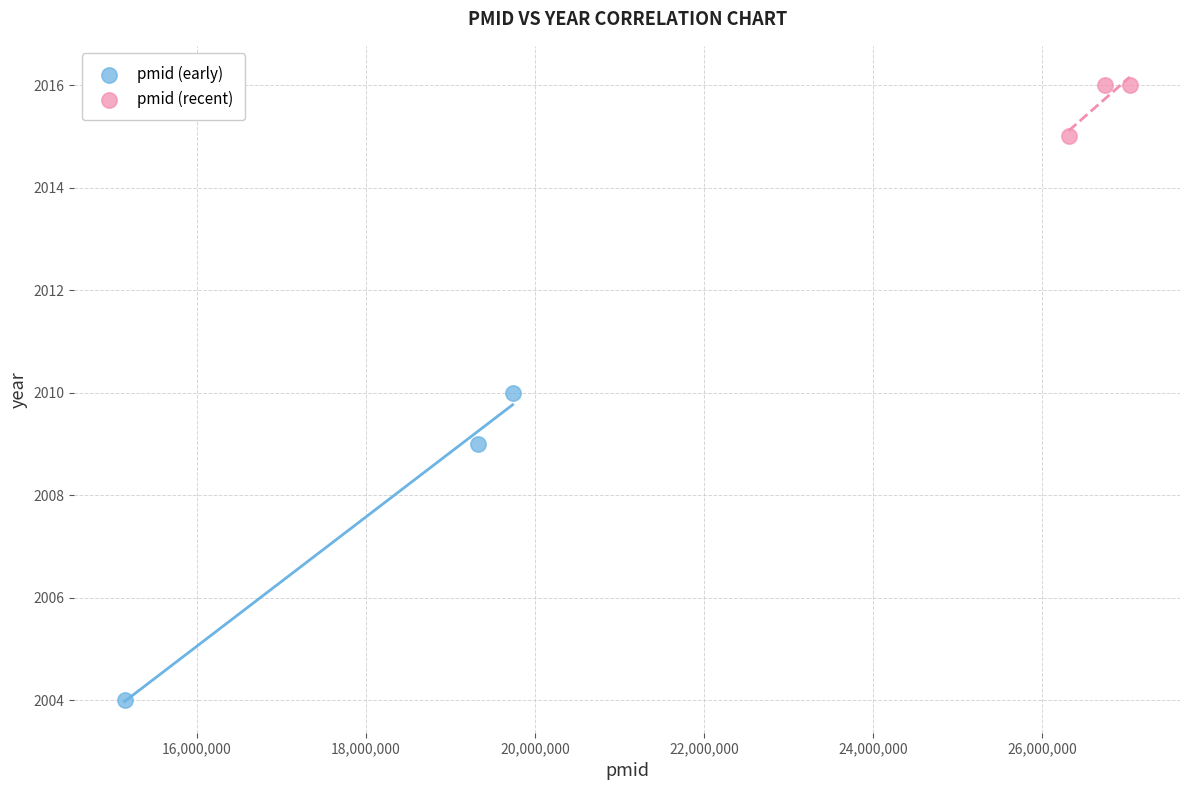

What are all the series names shown in the legend?

pmid (early), pmid (recent)